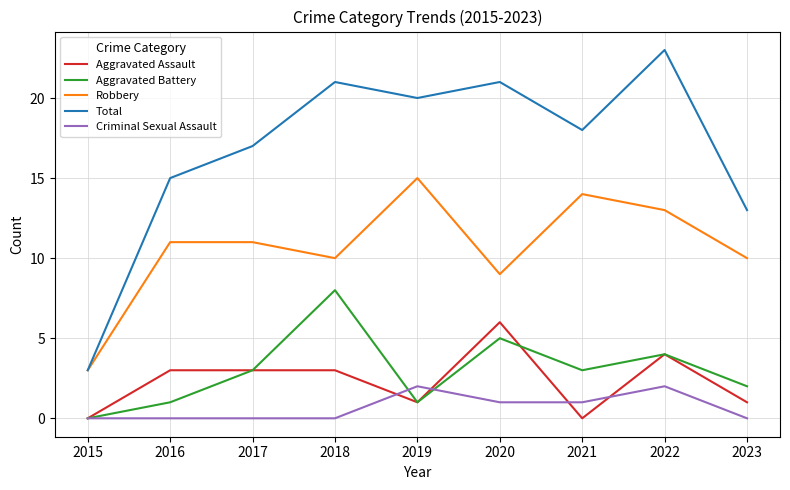

What is the total value across all series at 2017?

34